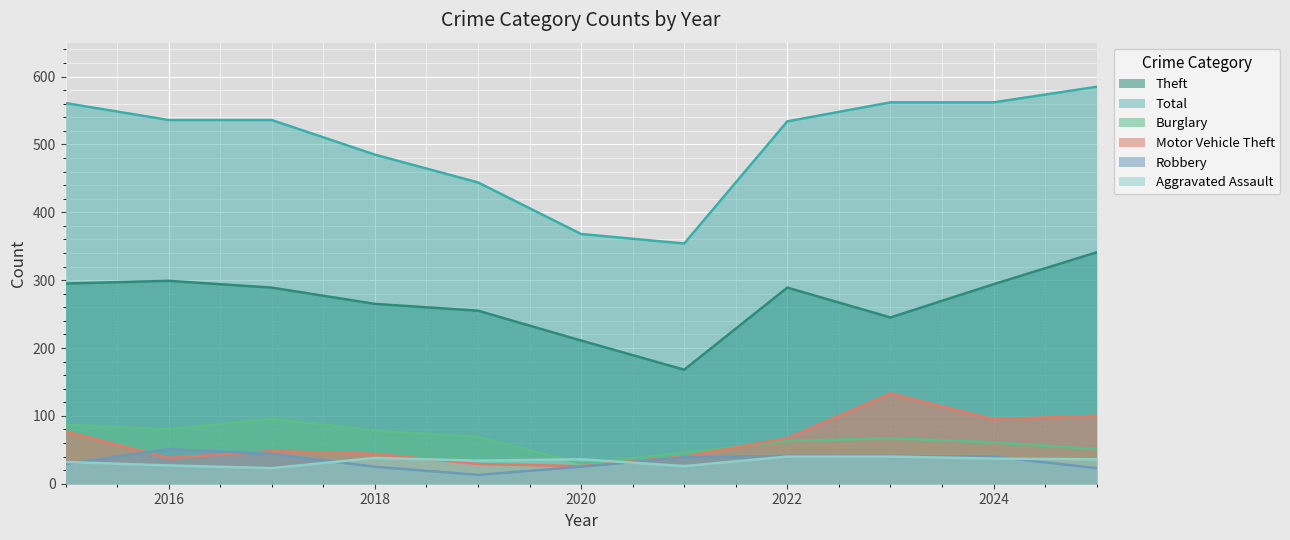

List the series in order of their peak value, lowest first.

Aggravated Assault, Robbery, Burglary, Motor Vehicle Theft, Theft, Total